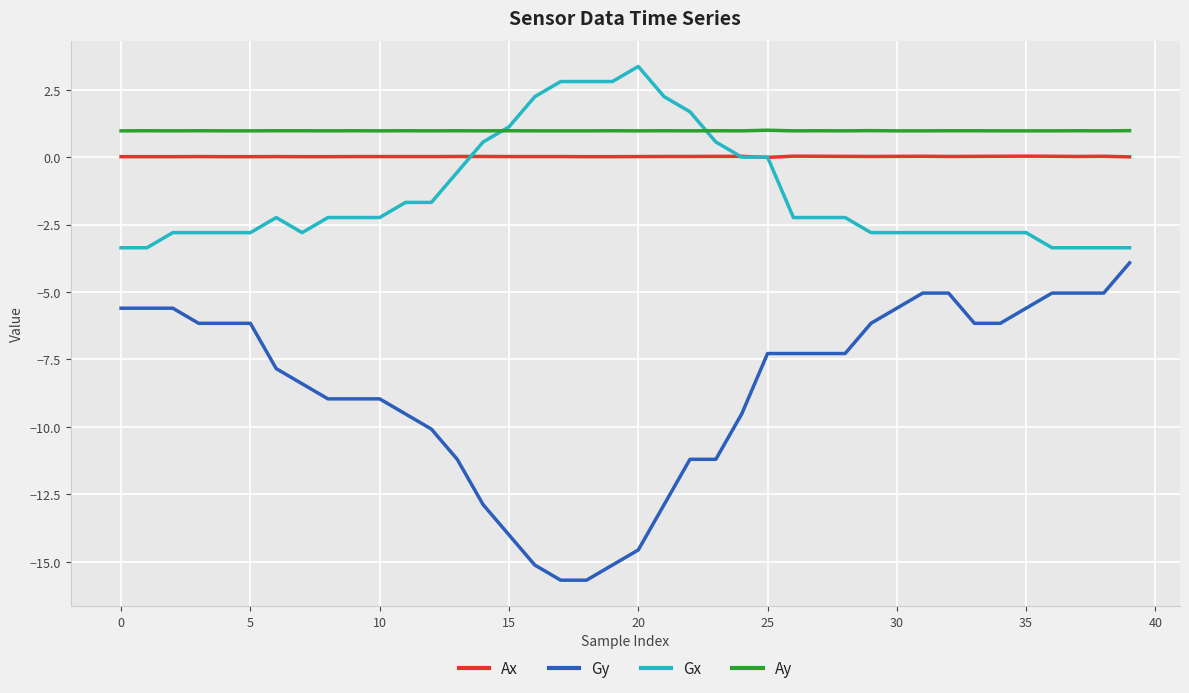

What is the minimum value for Gx?

-3.4